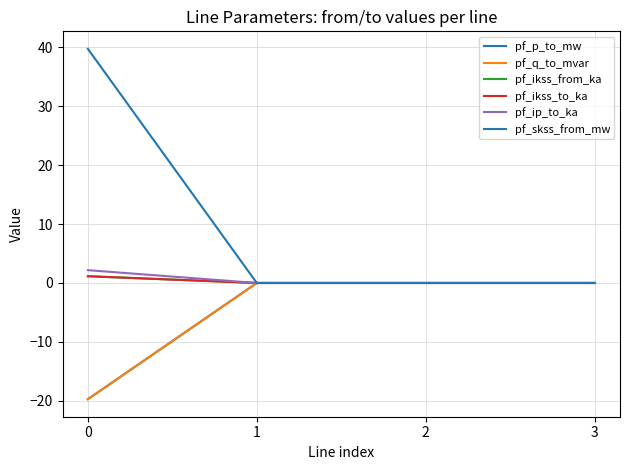

True or false: pf_ikss_to_ka has more than 2 points higher than both neighbors.

False